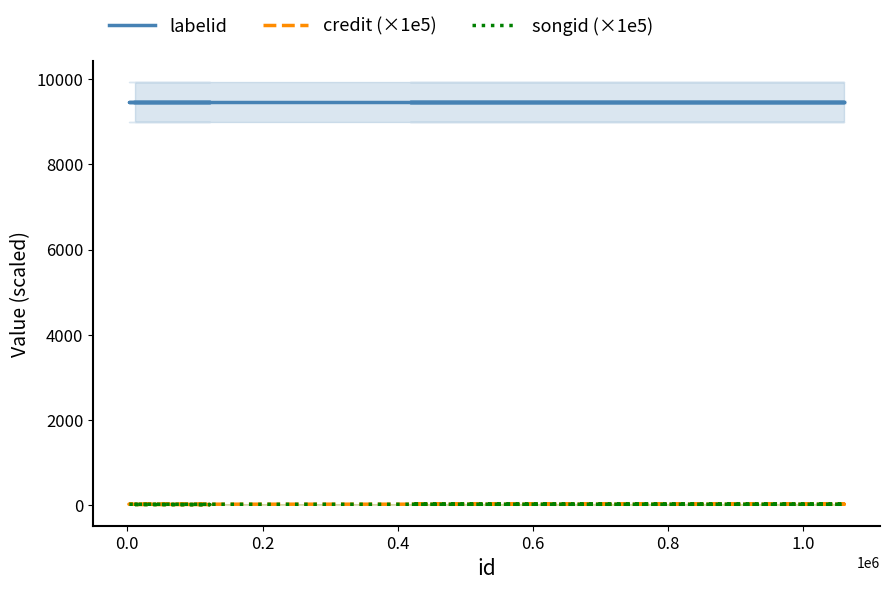

True or false: songid (×1e5) has more than 0 points higher than both neighbors.

False